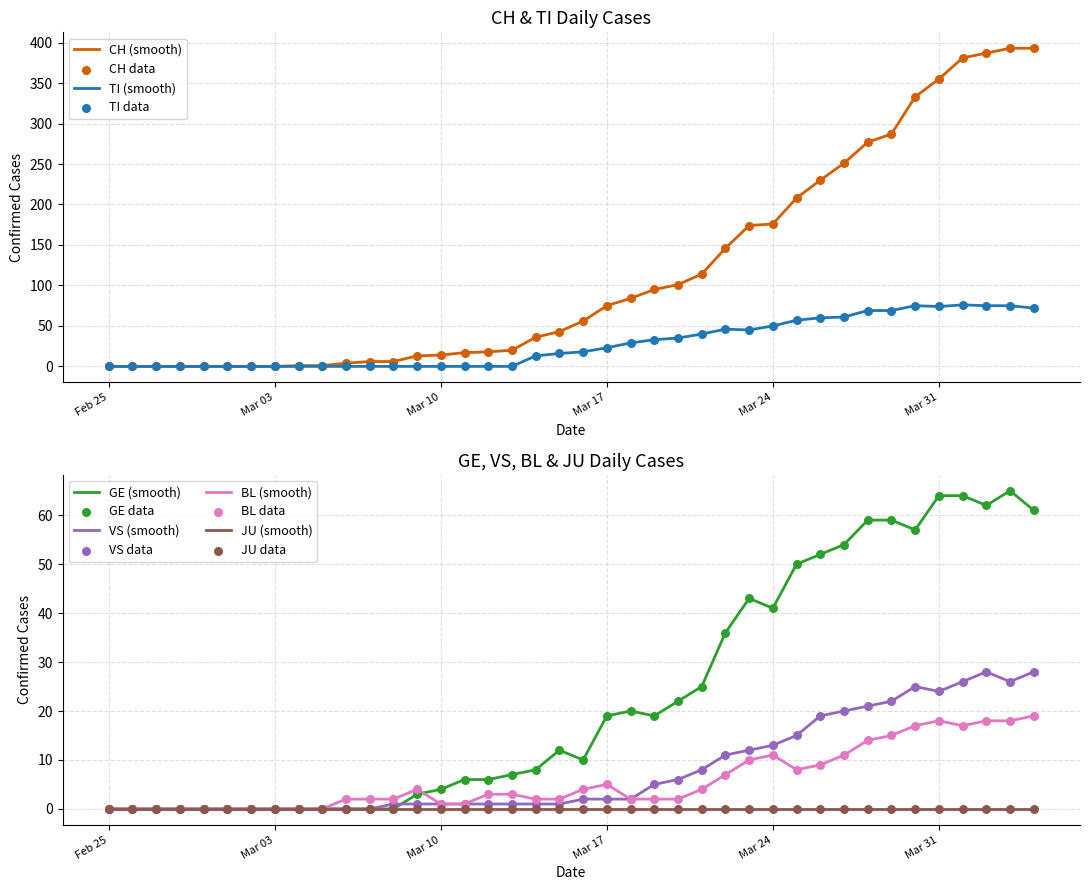

Is it true that VS (smooth) equals 17 at Mar 24?

False